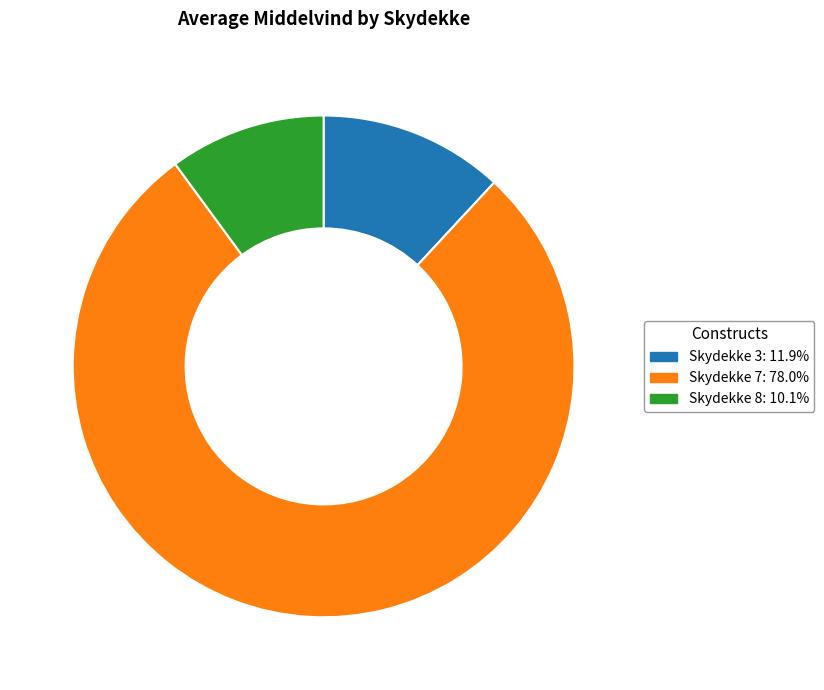

Approximately how many times larger is the value at Skydekke 7: 78.0% compared to Skydekke 8: 10.1%?

7.7